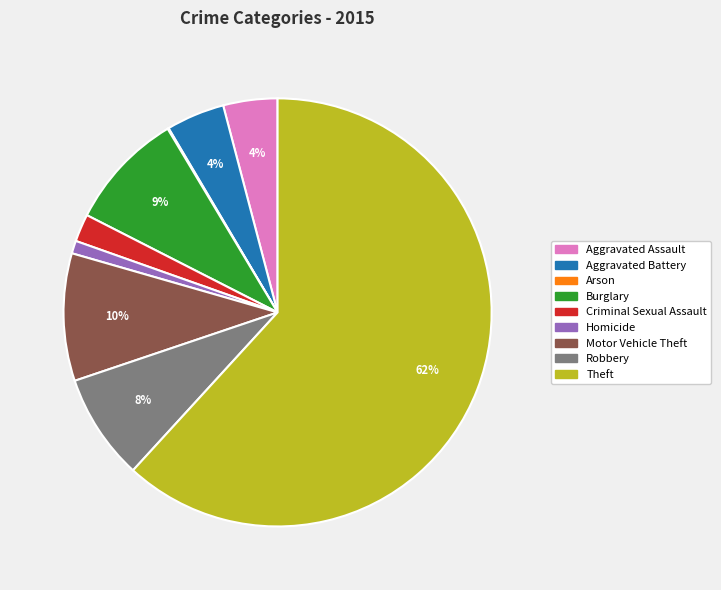

Is Aggravated Battery the majority of the pie?

No